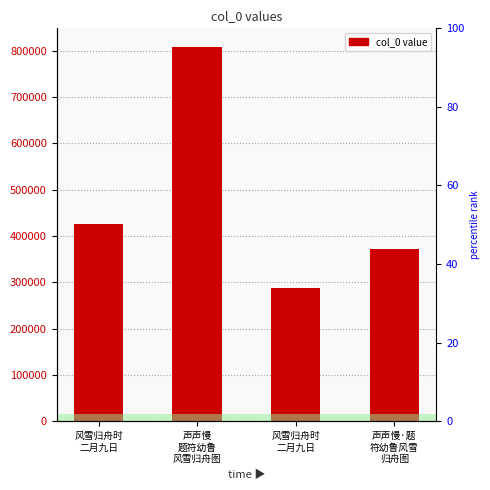

How many values are between 370883 and 808181?

3